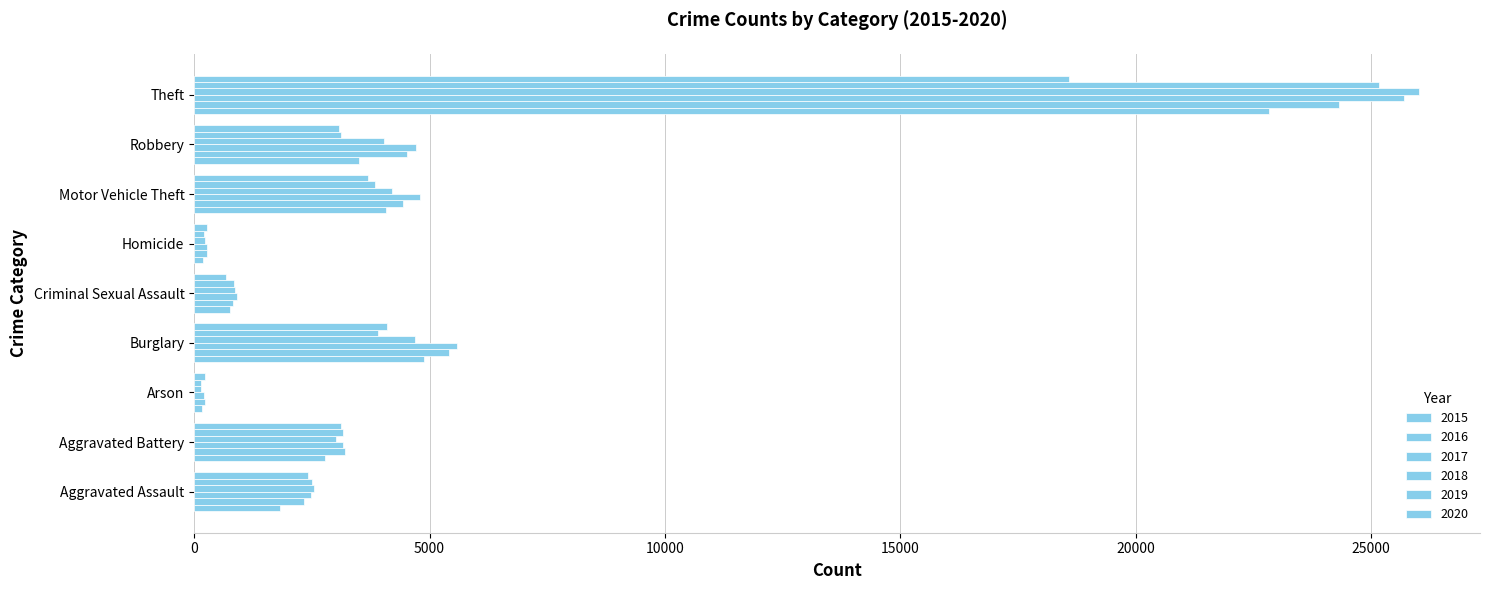

What is the sum of the 2017 values at Arson and Robbery?

4907